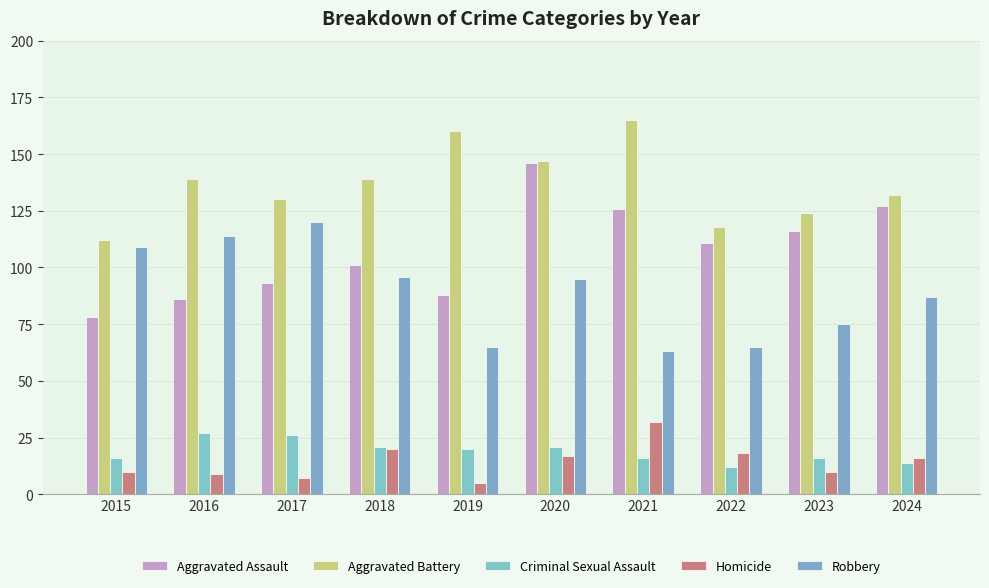

What are all the series names shown in the legend?

Aggravated Assault, Aggravated Battery, Criminal Sexual Assault, Homicide, Robbery